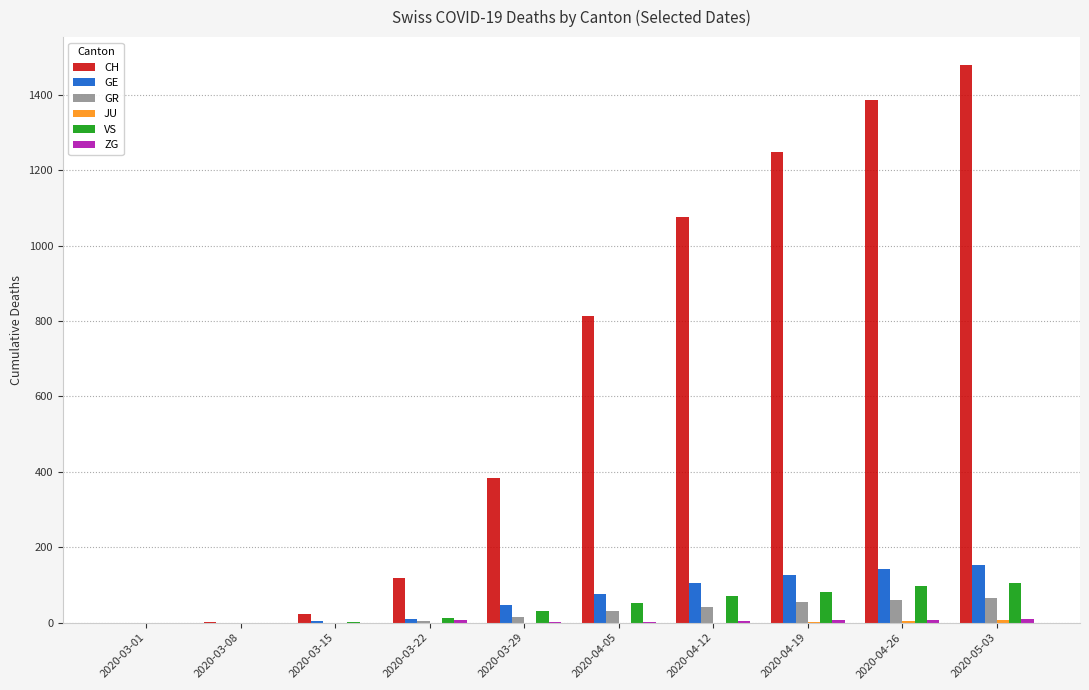

Which series changed the most between 2020-03-01 and 2020-03-29?

CH